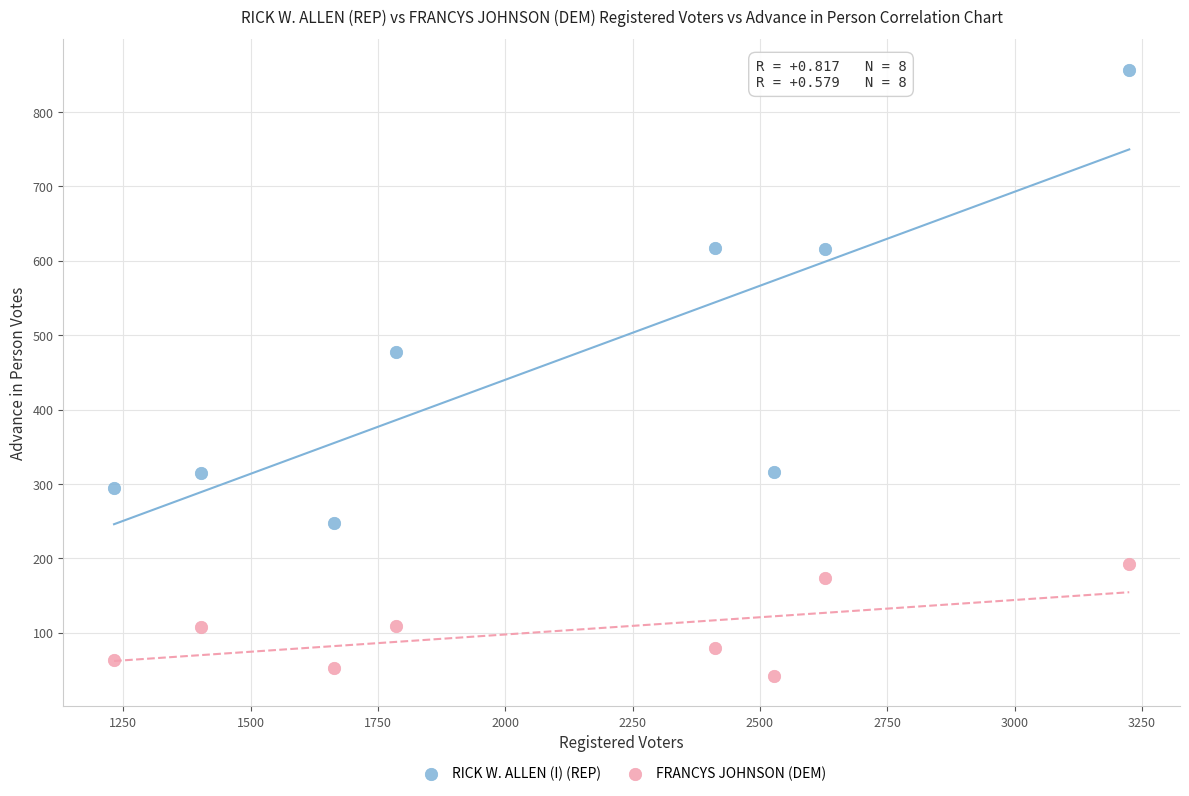

Which series reaches the maximum Y coordinate?

RICK W. ALLEN (I) (REP)